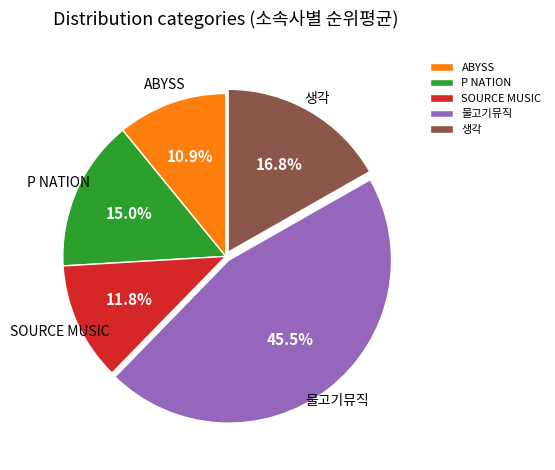

The ABYSS slice represents 4% of the pie. True or false?

False